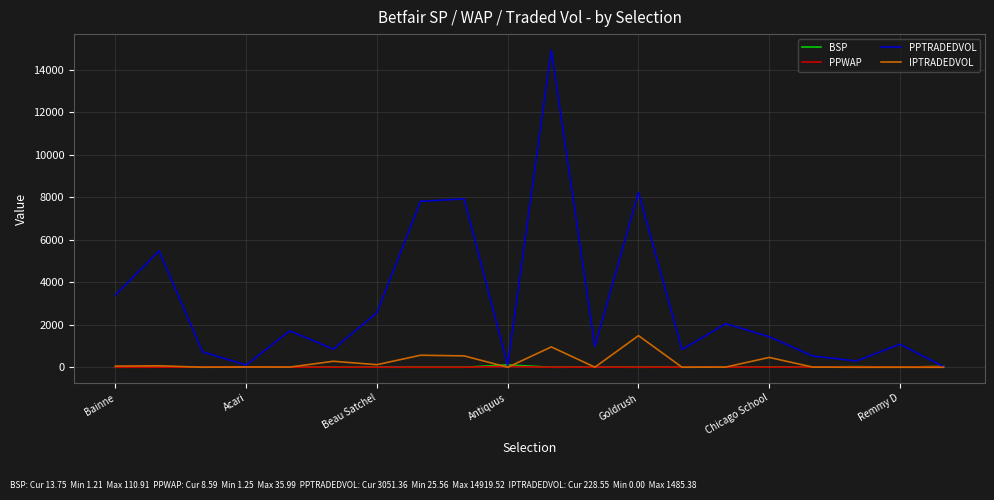

Which series has the widest spread of values?

PPTRADEDVOL